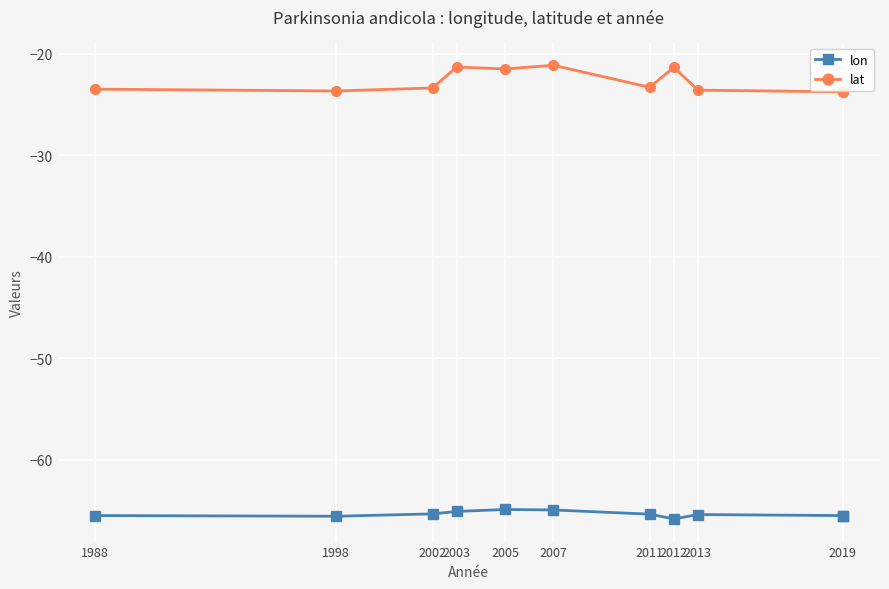

True or false: lat has a value of -21.3 at 2012.

True